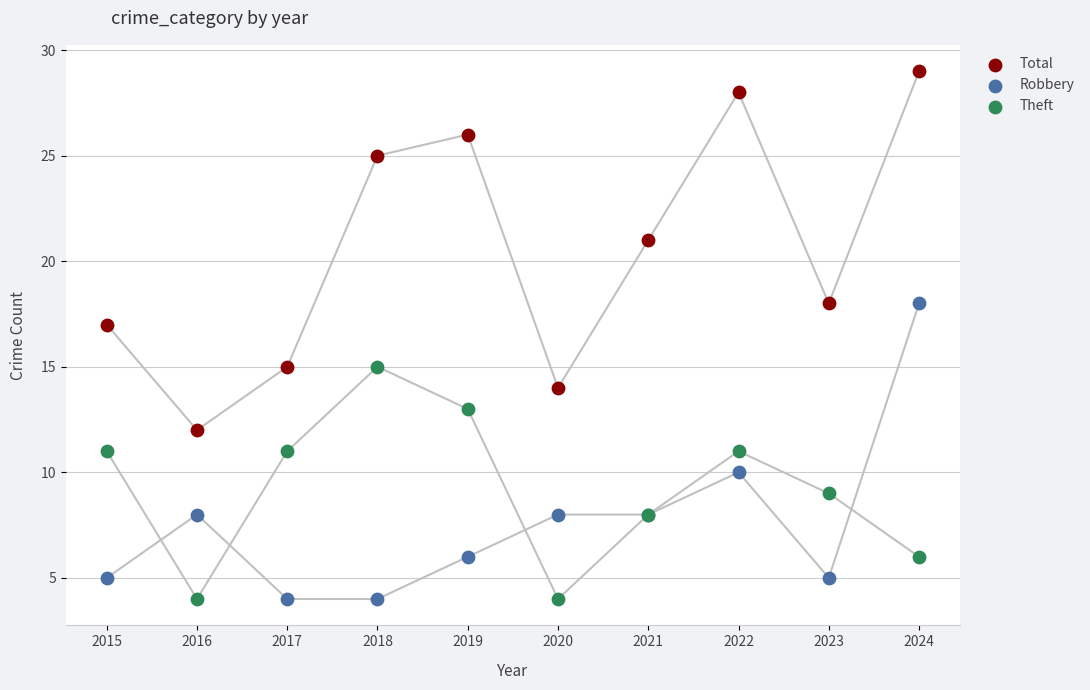

What are all the series names shown in the legend?

Total, Robbery, Theft